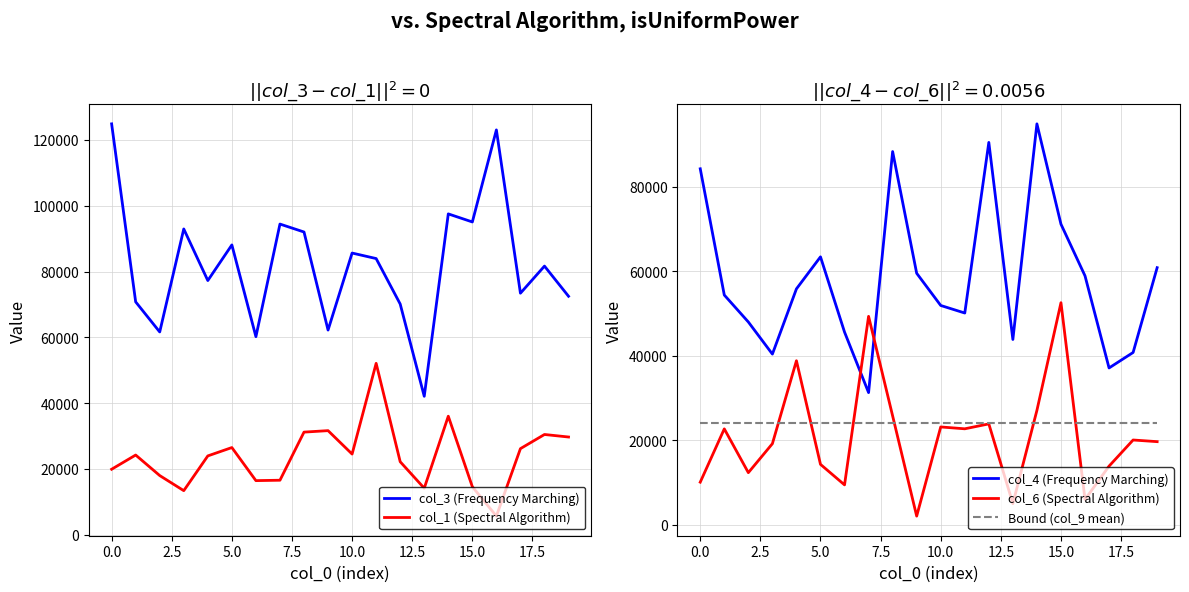

At which category is the sum across all series the highest?

14